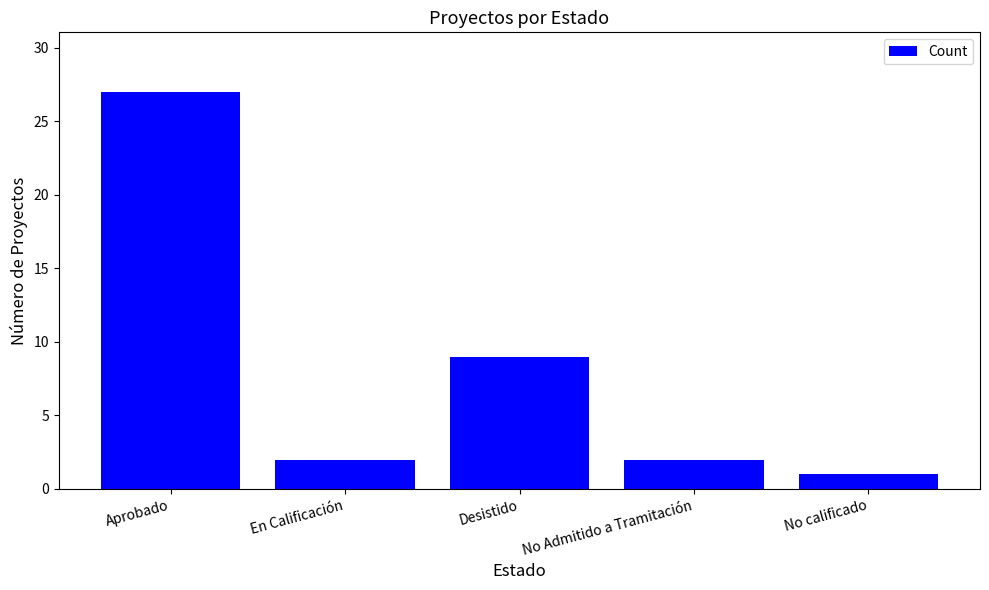

What is the average value?

8